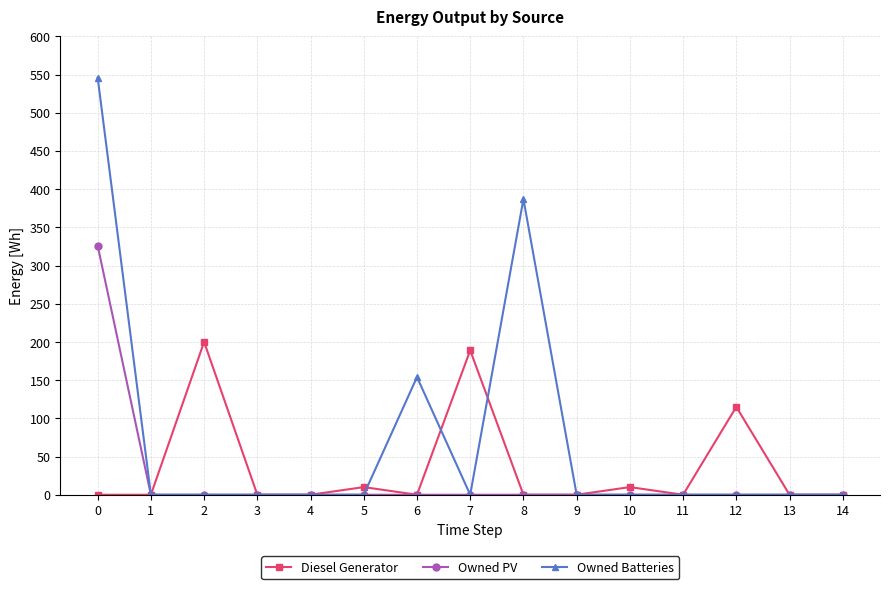

Reading left to right, what are all the values shown in this chart?

Diesel Generator: 0=0	1=0	2=200	3=0	4=0	5=10	6=0	7=189	8=0	9=0	10=10	11=0	12=115	13=0	14=0
Owned PV: 0=326	1=0	2=0	3=0	4=0	5=0	6=0	7=0	8=0	9=0	10=0	11=0	12=0	13=0	14=0
Owned Batteries: 0=546	1=0	2=0	3=0	4=0	5=0	6=154	7=0	8=387	9=0	10=0	11=0	12=0	13=0	14=0